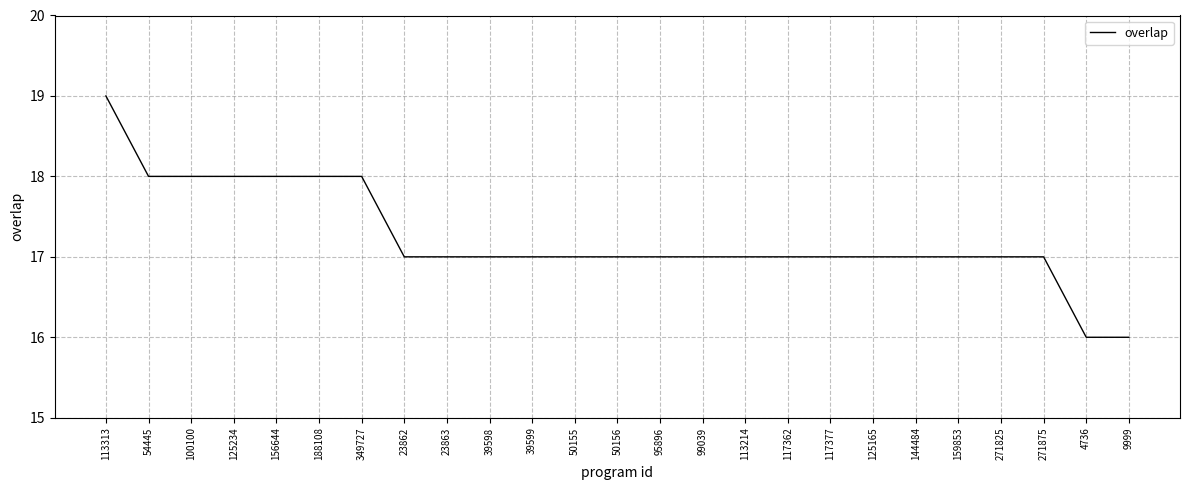

Which label corresponds to the largest value in the chart?

113313